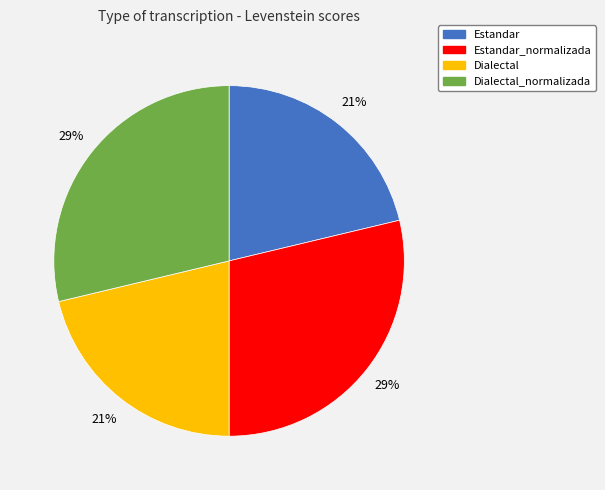

Is there any slice that represents more than half of the pie?

No